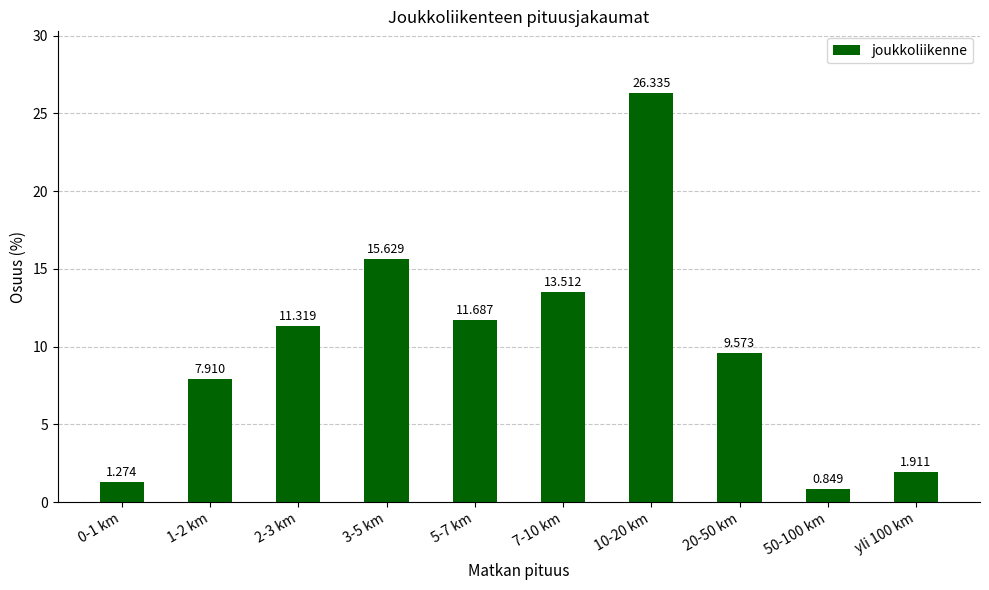

Where is the data nearest to the value 13?

7-10 km